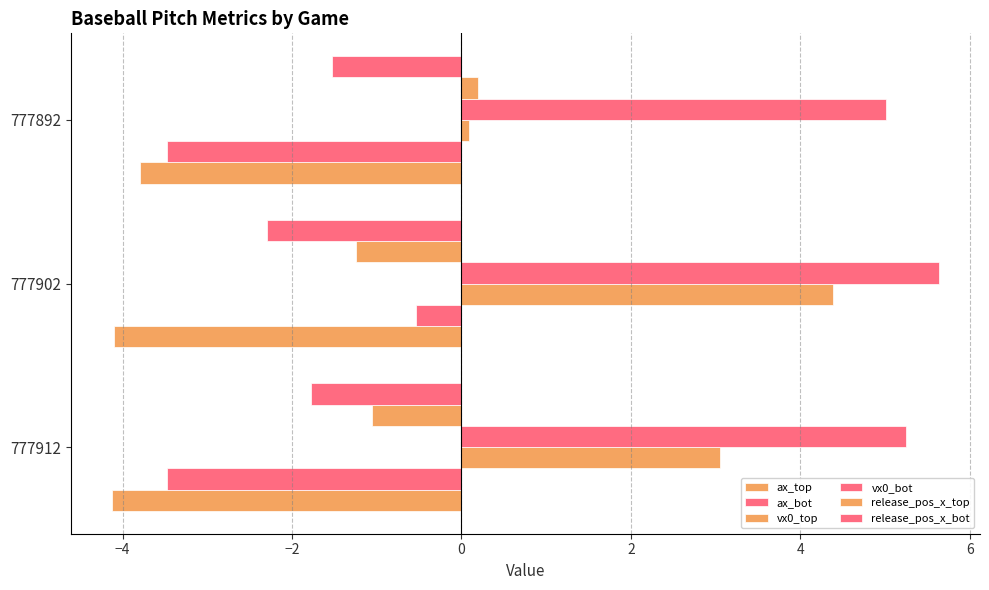

How many data points in ax_top are above -4?

1